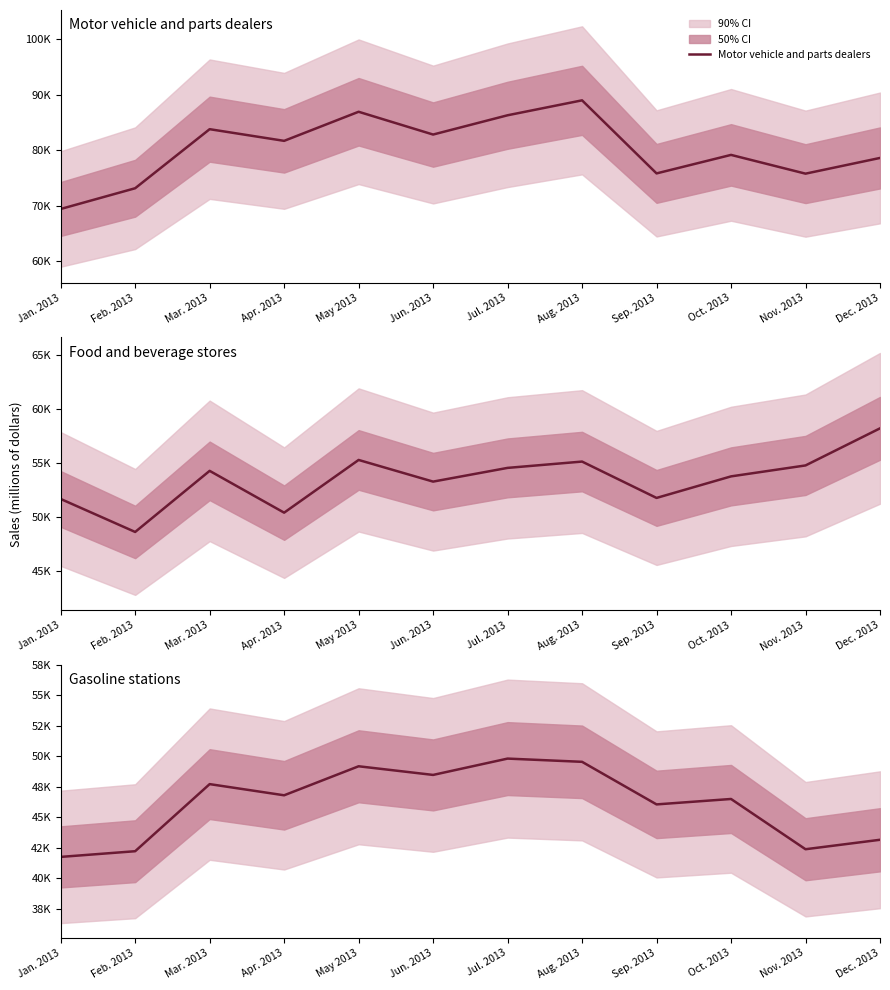

At which label does Gasoline stations first exceed 46812?

Mar. 2013